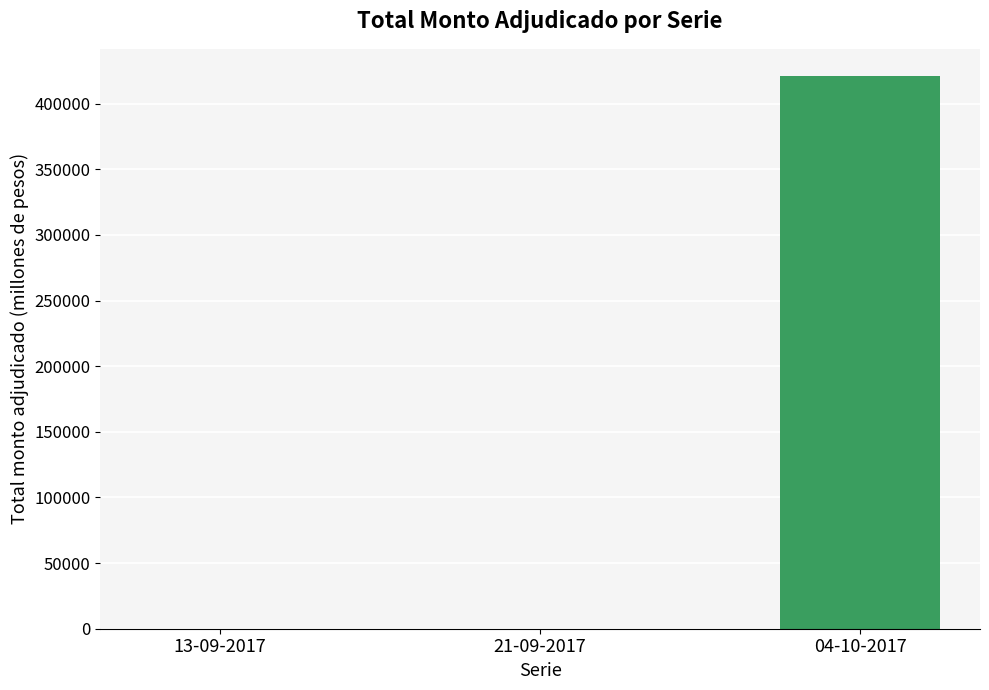

Which category has the highest value across all series?

04-10-2017